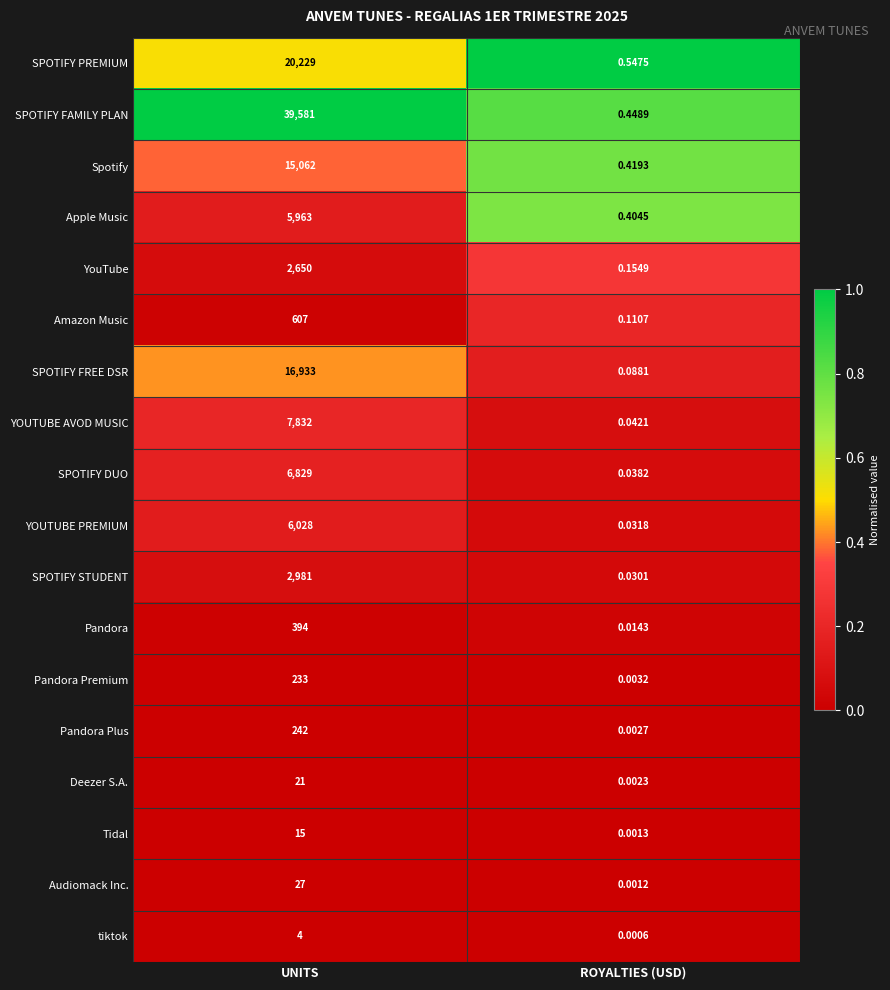

Which series has the largest total across all categories?

SPOTIFY FAMILY PLAN